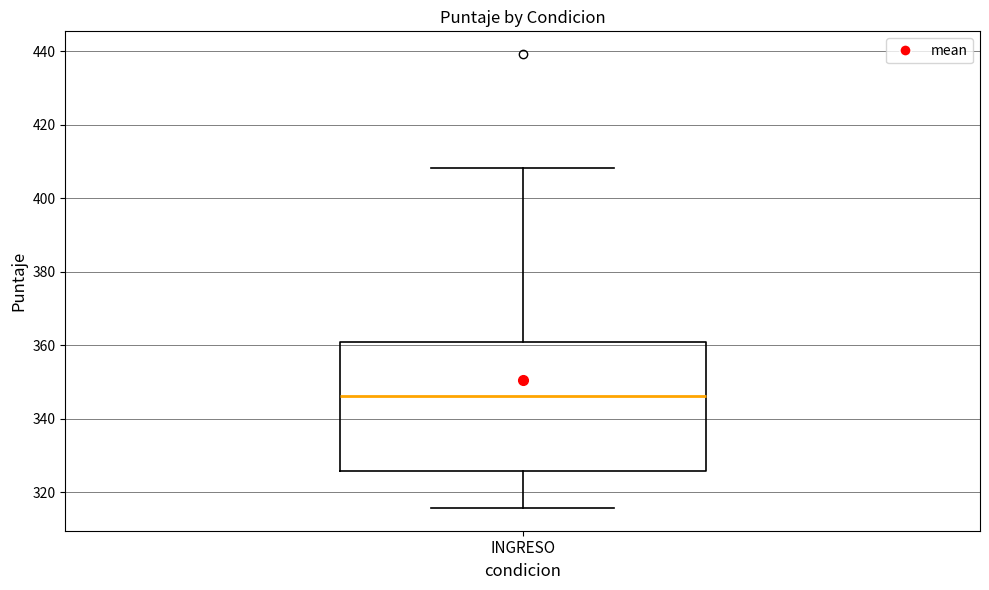

Read this box plot against the y-axis: the position of the median line, the range covered by the box, and the ends of both whiskers. The values are not printed on the chart, so give them approximately, as read against the axis.

median 346, box 326 to 360, whiskers 316 to 408